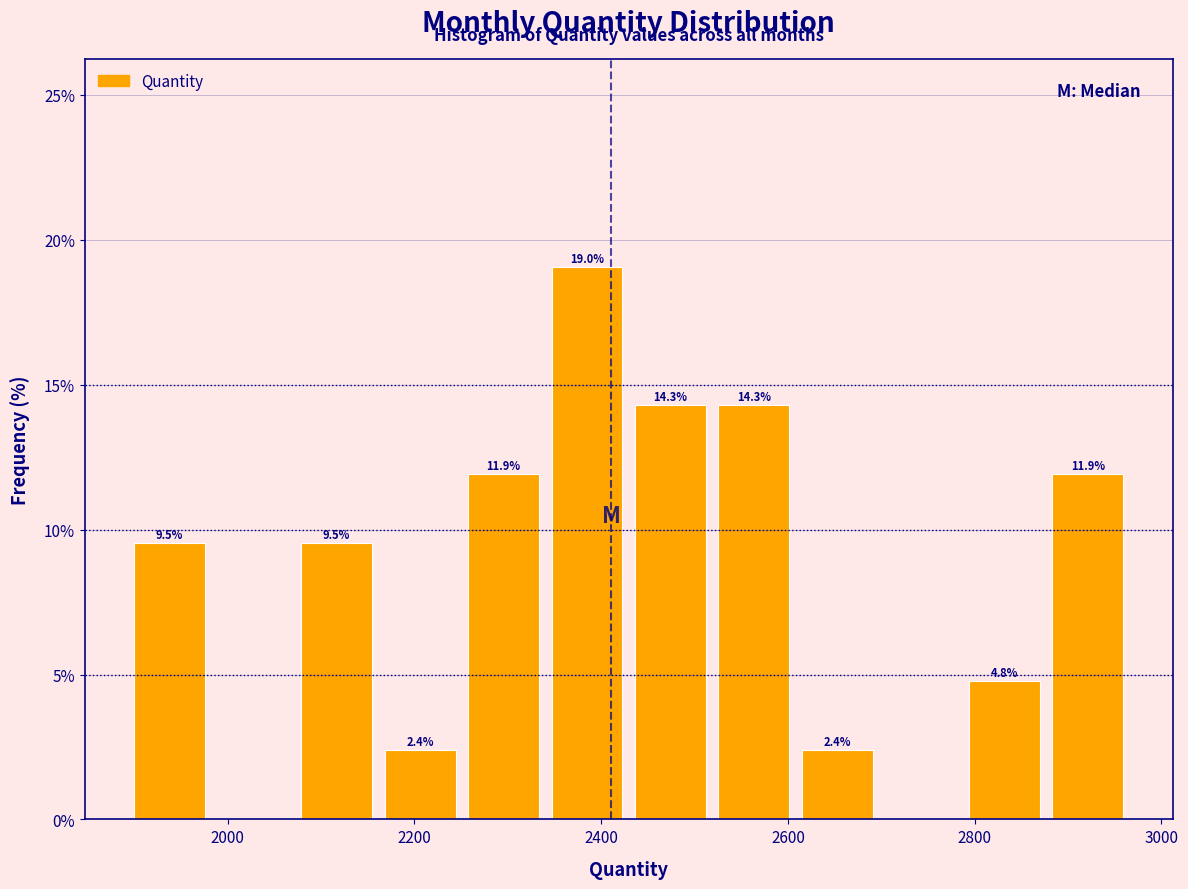

Which range on the x-axis has the tallest bar?

2340 to 2420